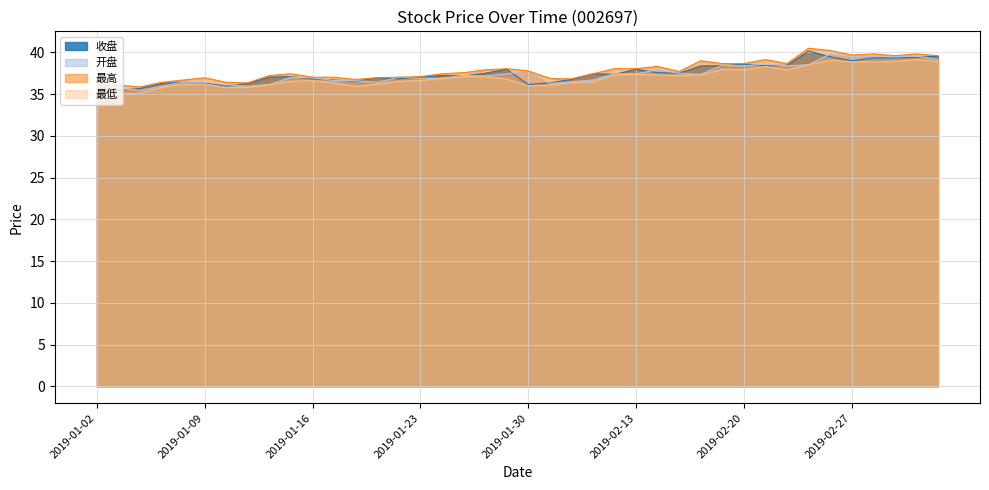

In 最低, how many points are lower than both neighbors (excluding endpoints)?

6